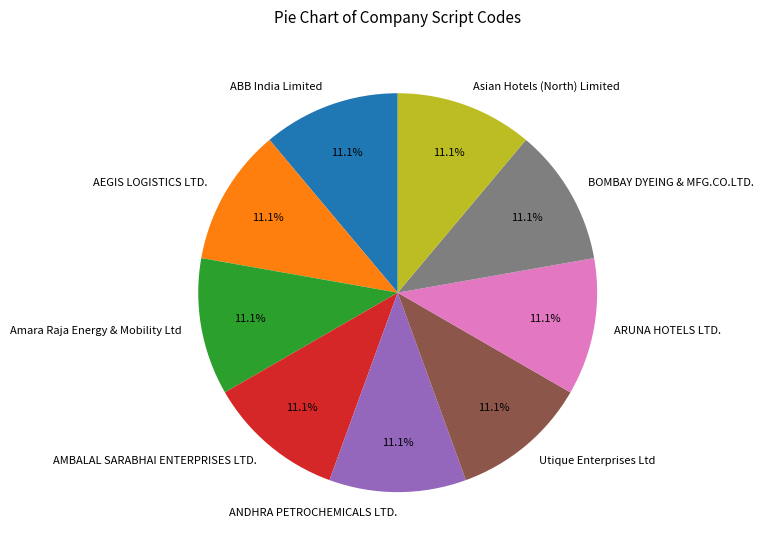

Approximately how many times larger is the value at Utique Enterprises Ltd compared to BOMBAY DYEING & MFG.CO.LTD.?

1.0